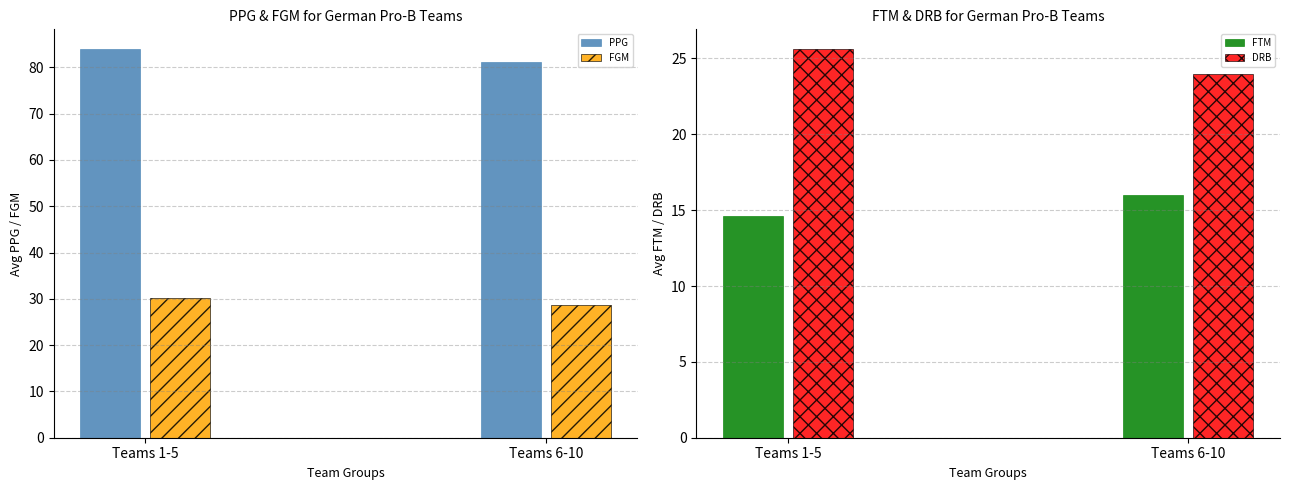

Which series has the largest range (max minus min)?

PPG